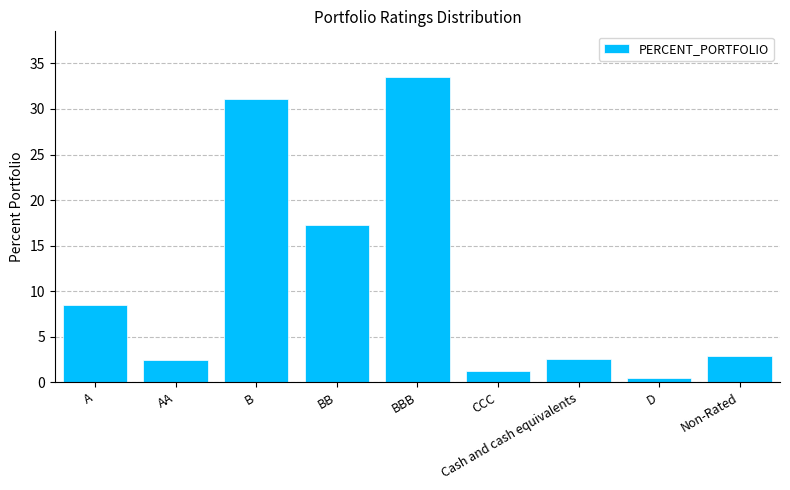

Does the chart contain stacked bars?

No